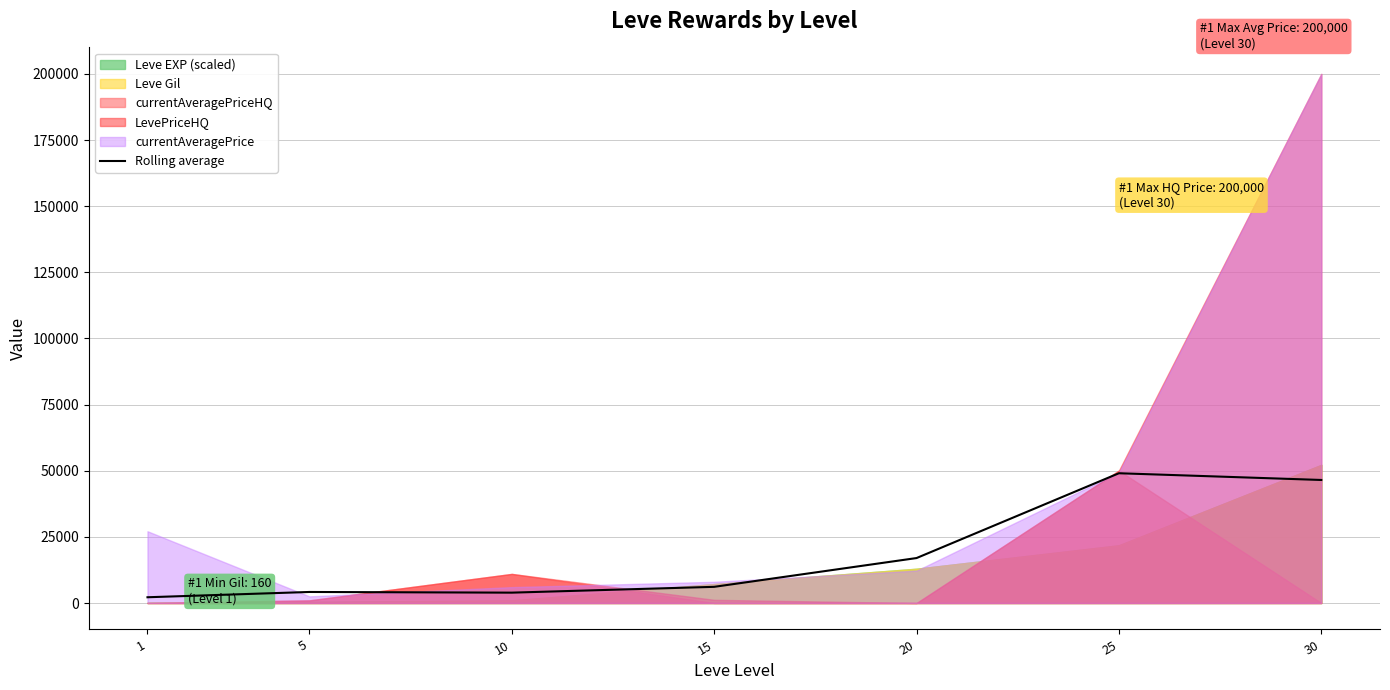

True or false: the data has more than 1 interior local peaks.

True